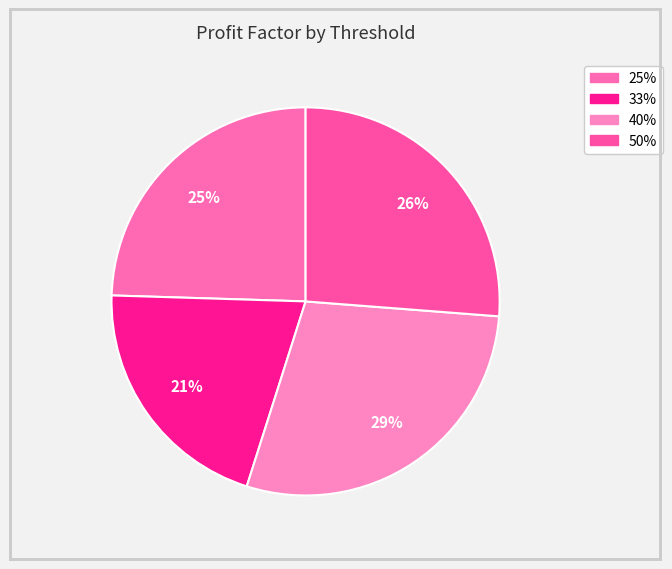

Rank the categories by value from highest to lowest.

40%, 50%, 25%, 33%